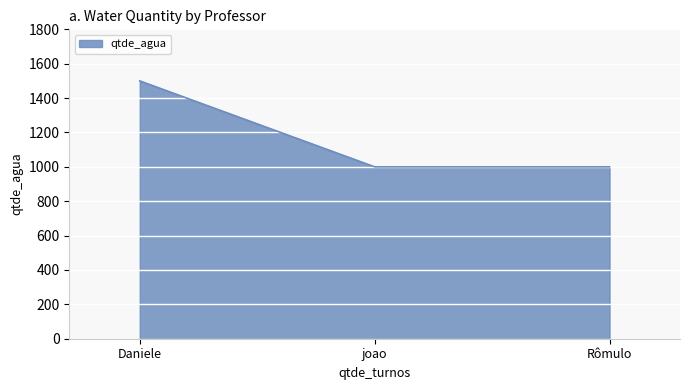

Does the chart have visible grid lines?

Yes